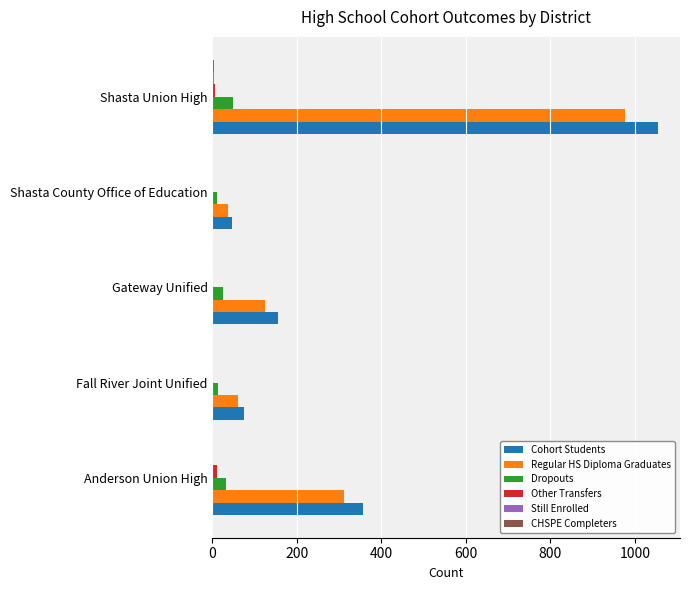

Which series changed the most between Anderson Union High and Shasta County Office of Education?

Cohort Students